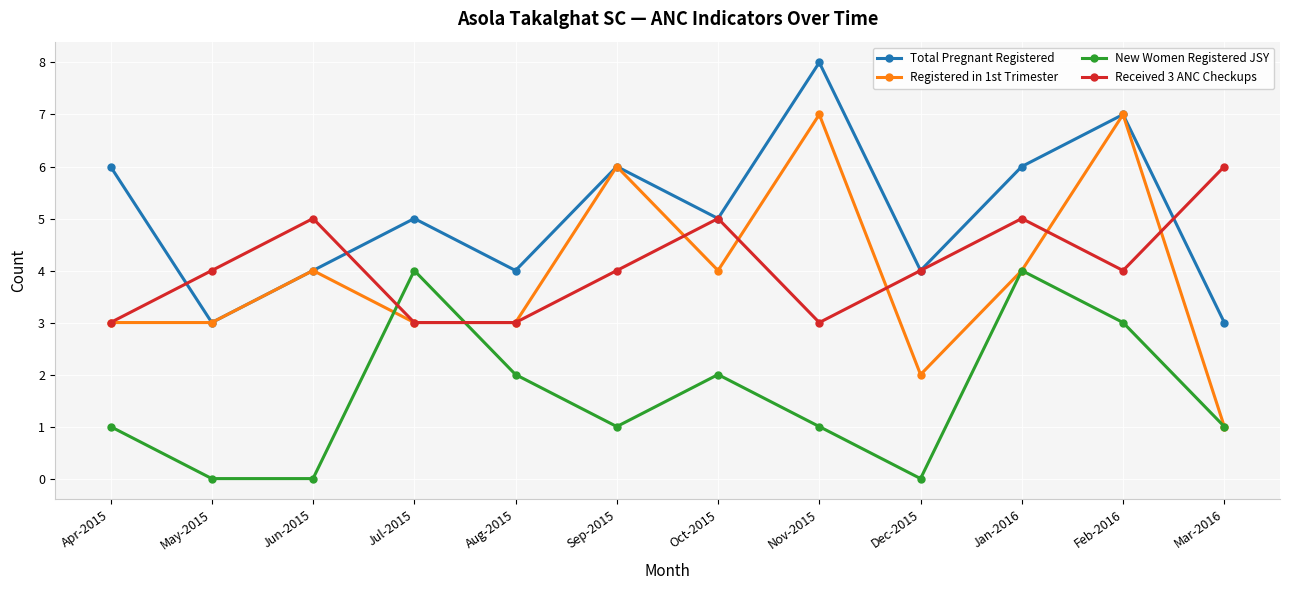

True or false: Registered in 1st Trimester has more than 2 points higher than both neighbors.

True